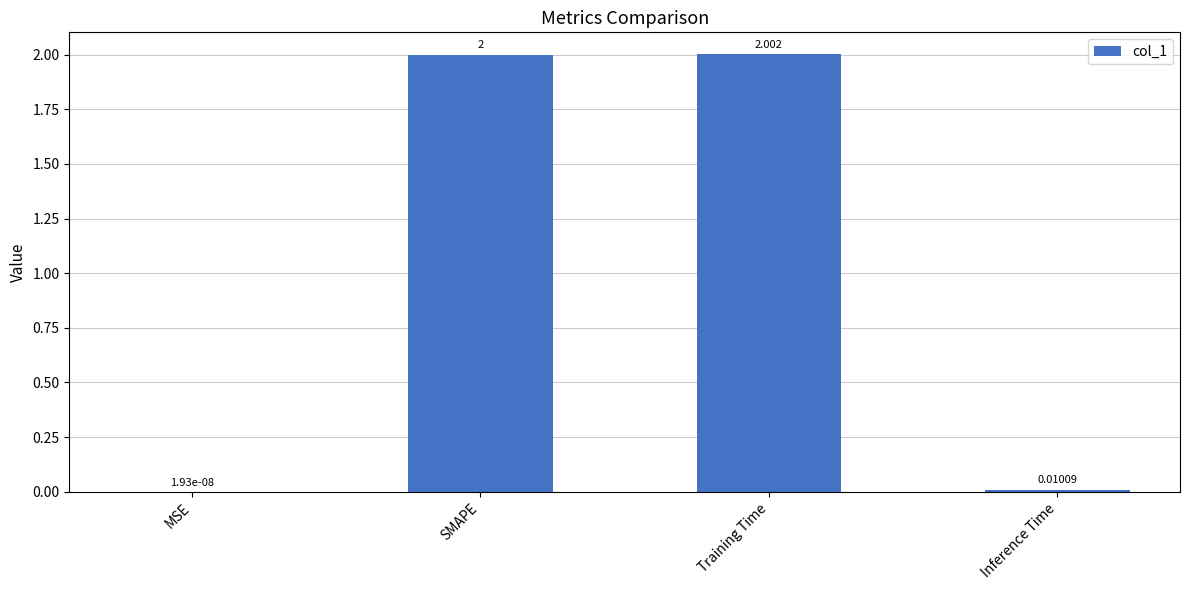

What is the sum of the values at Training Time and Inference Time?

2.0